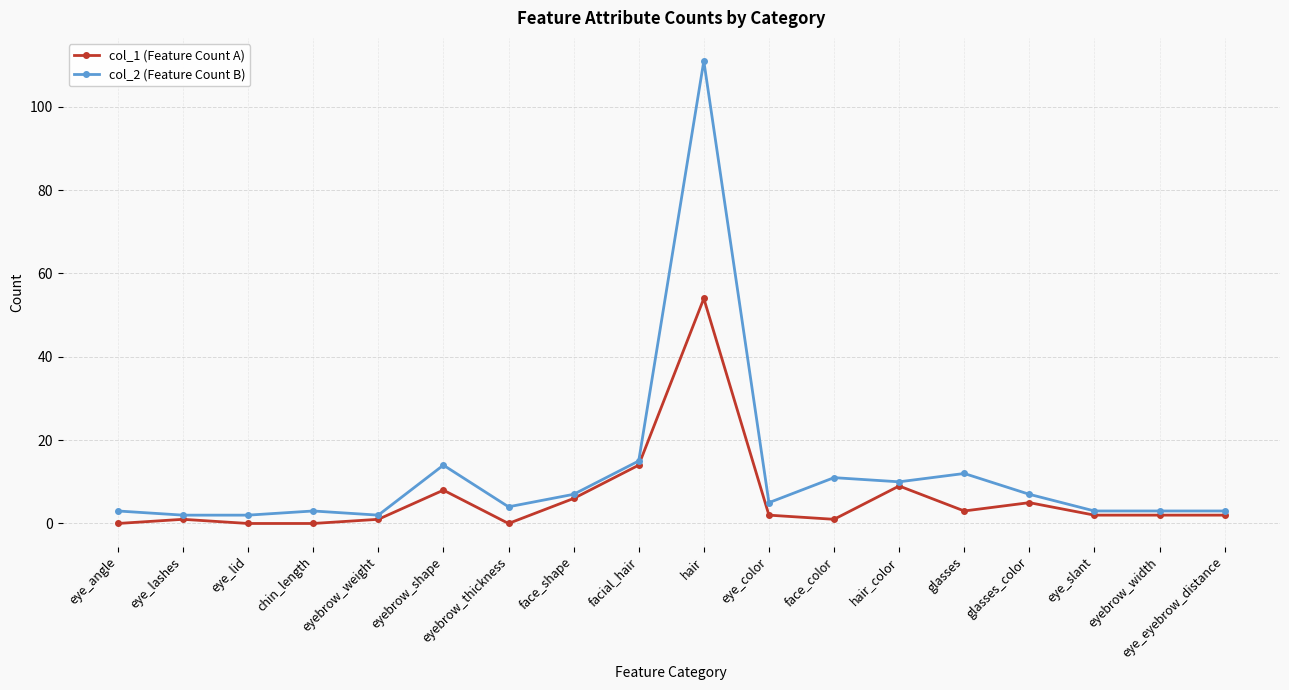

Which series has the largest total across all categories?

col_2 (Feature Count B)